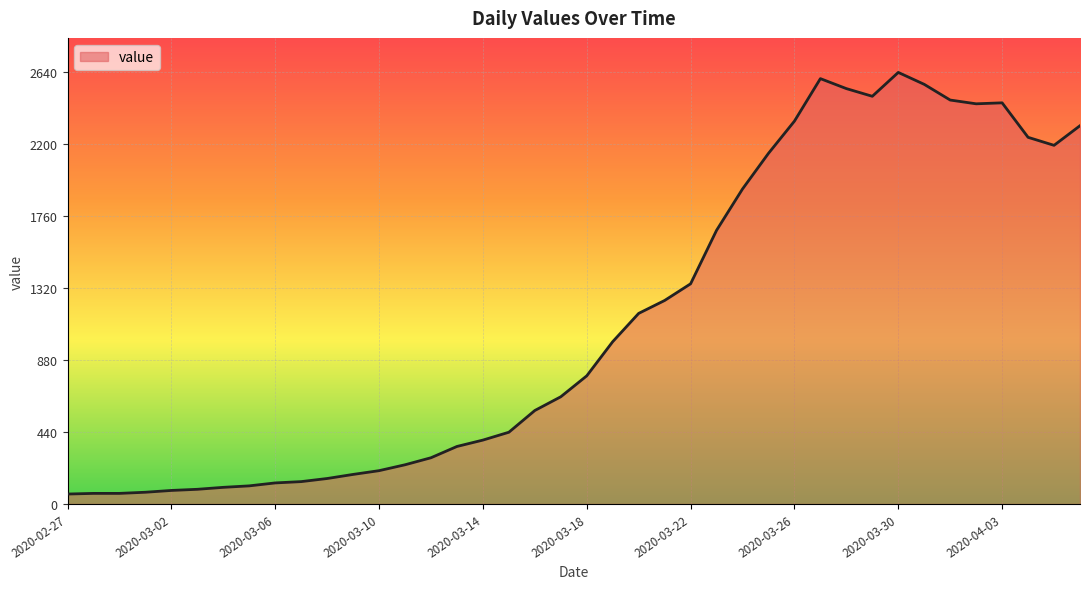

What is the maximum value shown in the chart?

2640